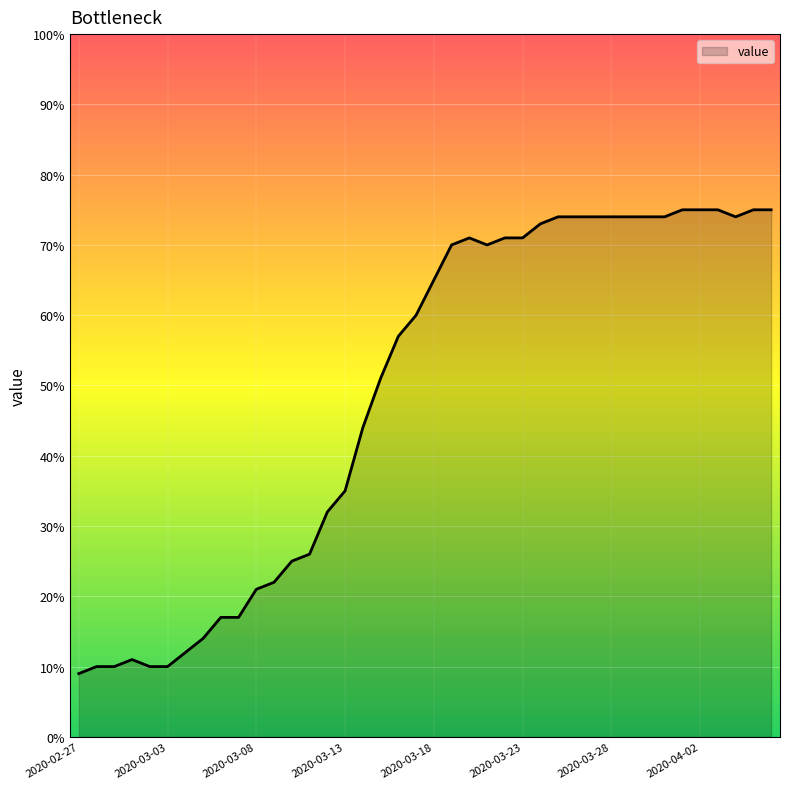

What is the greatest value displayed?

75